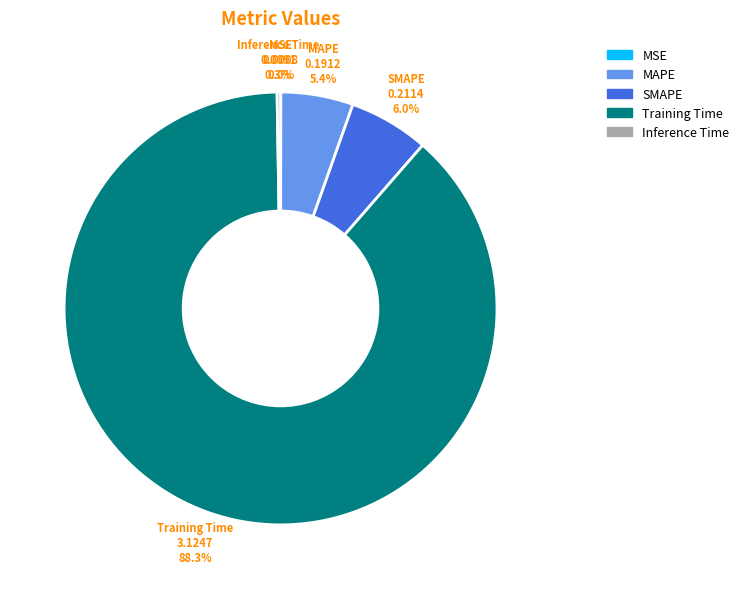

Which slice represents more than half of the pie?

Training Time